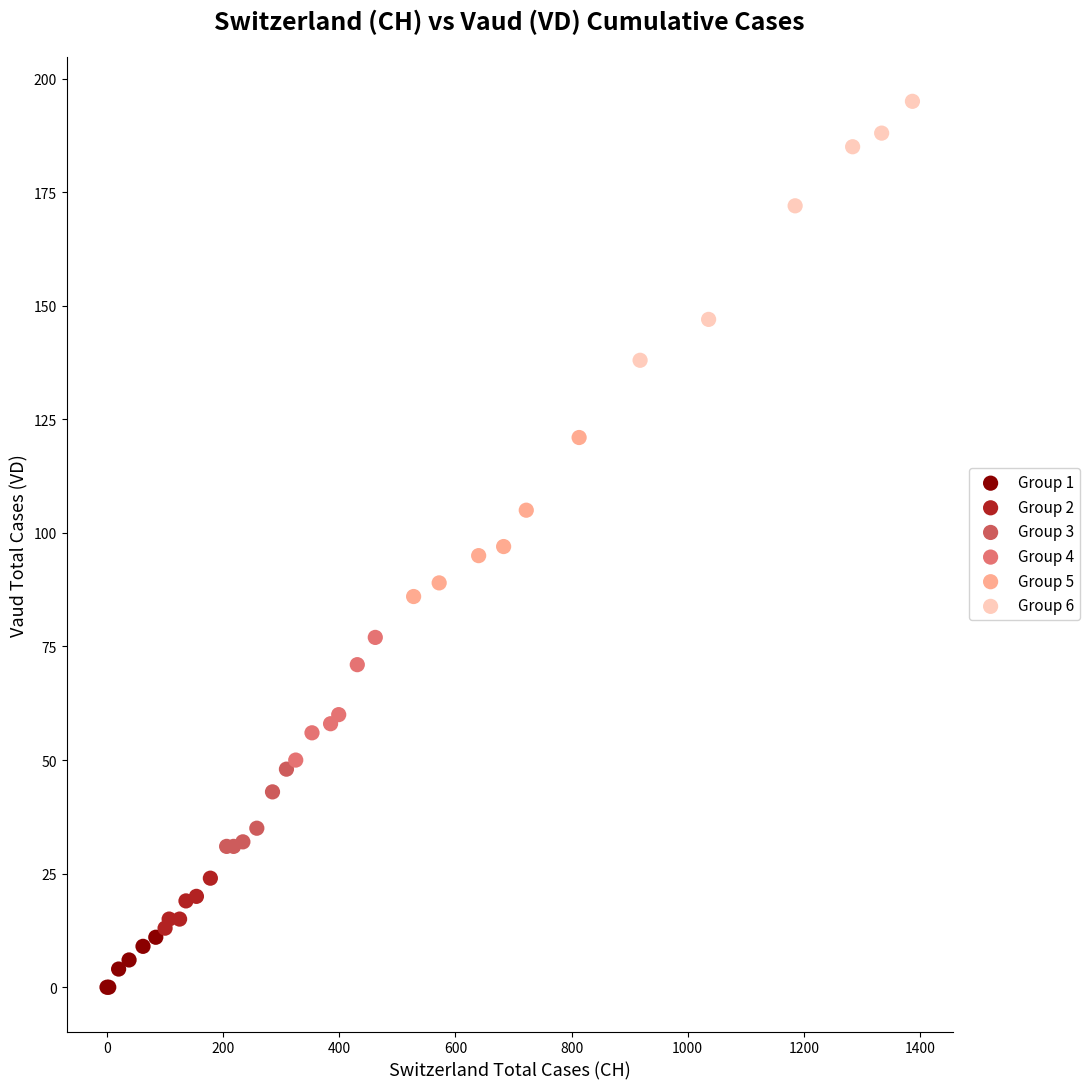

Which series has the widest spread of Y values?

Group 6